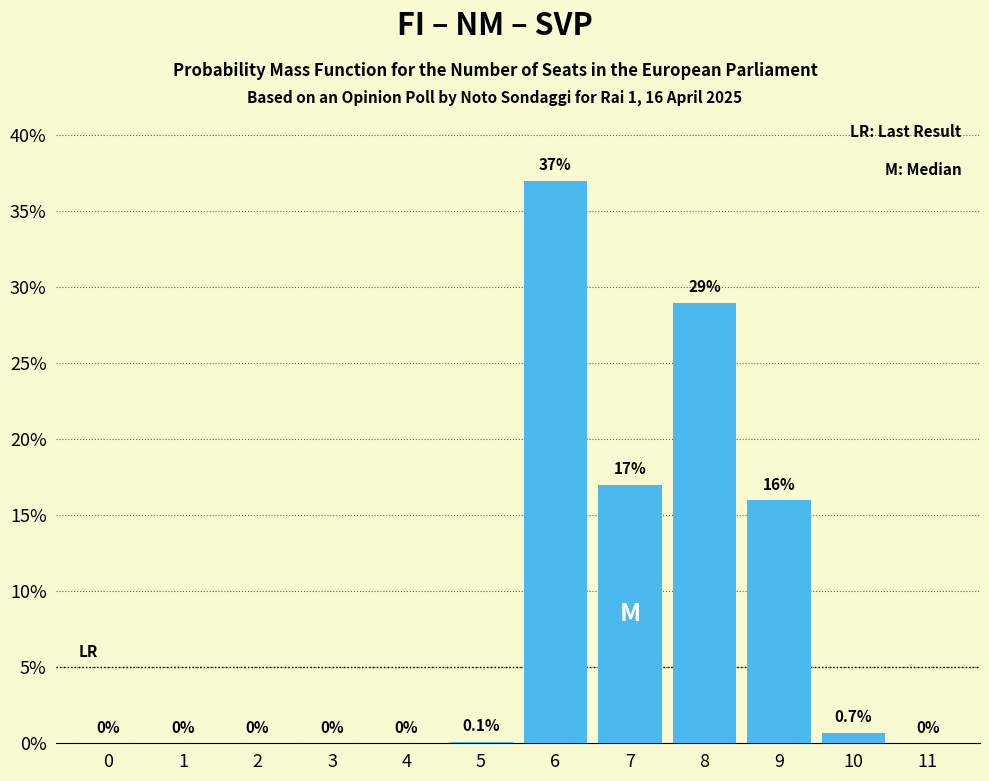

Reading left to right, extract all data points from this chart.

0=0.0	1=0.0	2=0.0	3=0.0	4=0.0	5=0.1	6=37.0	7=17.0	8=29.0	9=16.0	10=0.7	11=0.0